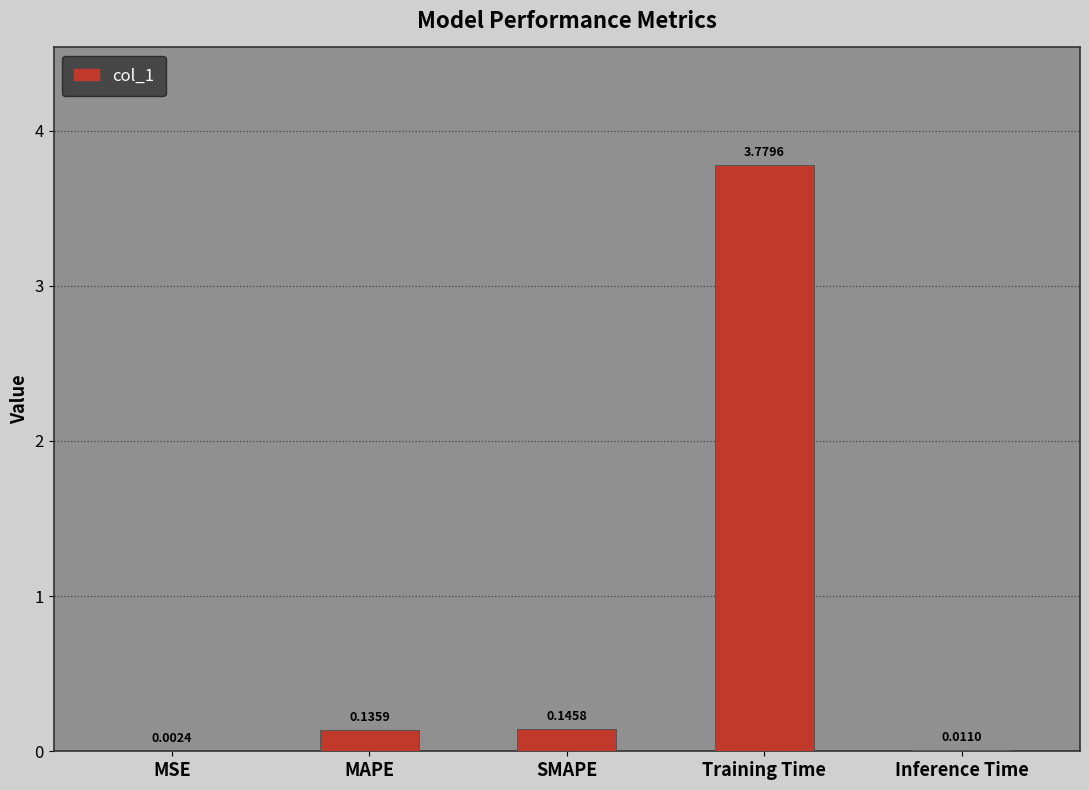

What is the change in value from MAPE to Training Time?

+3.6